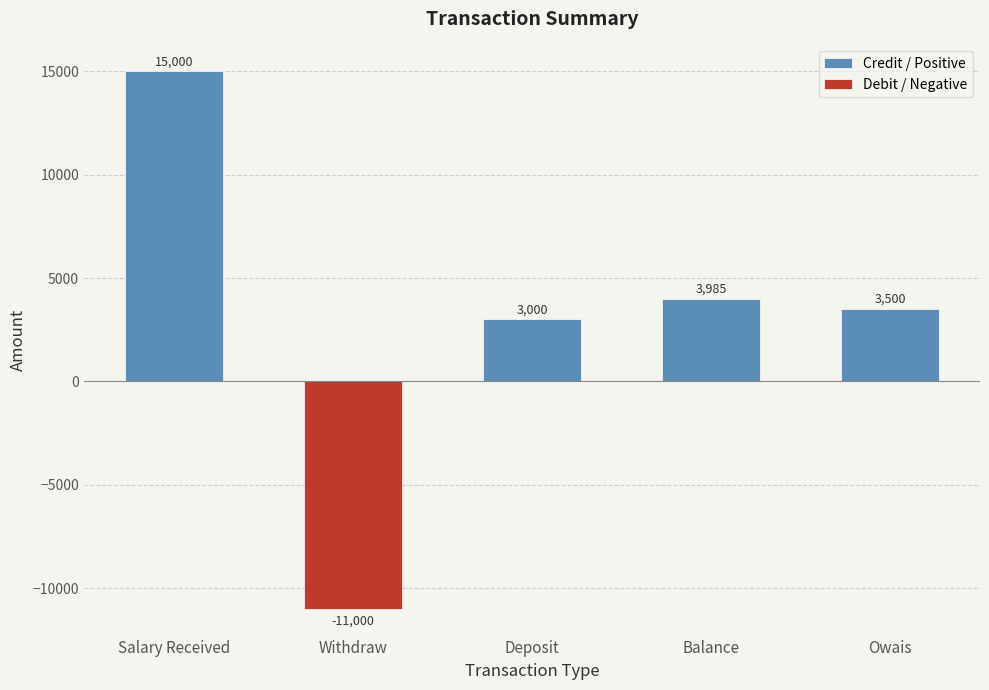

List the series in order of their peak value, lowest first.

Debit / Negative, Credit / Positive